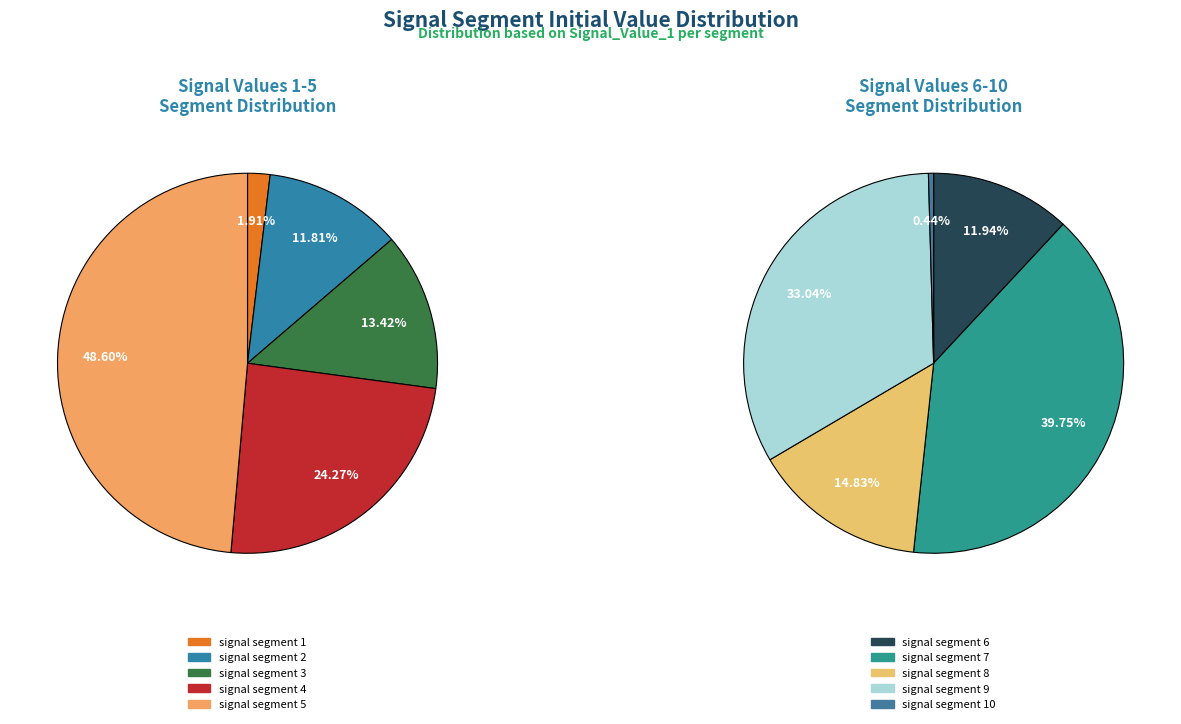

Is it true that signal segment 8 is 1% of the pie?

False